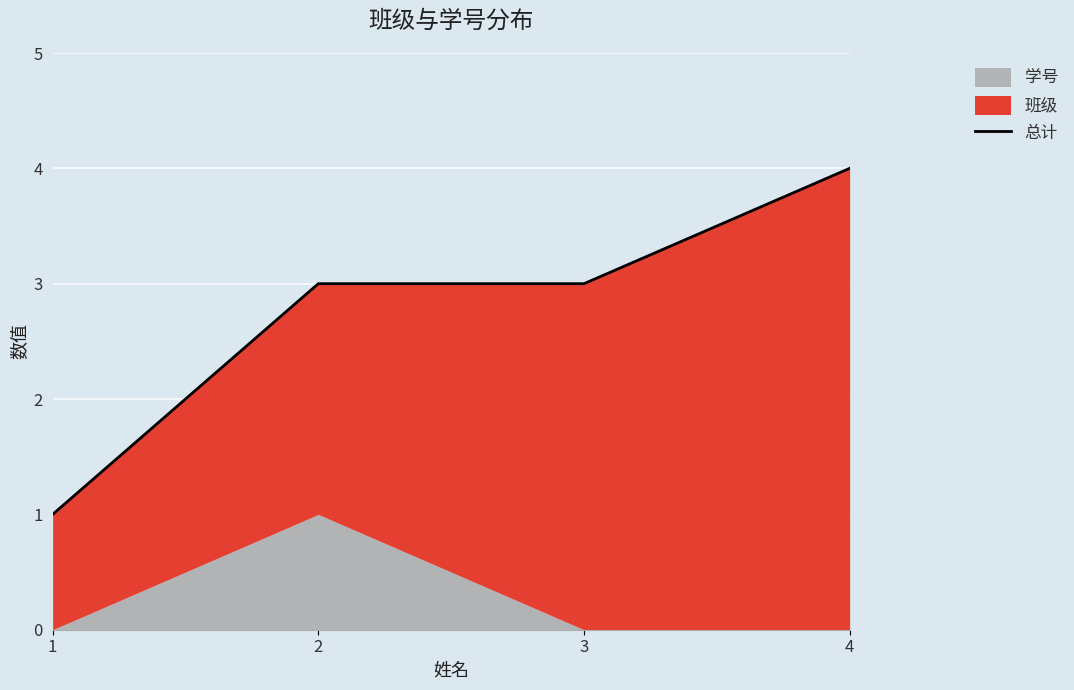

What is the difference between the maximum and minimum values?

3